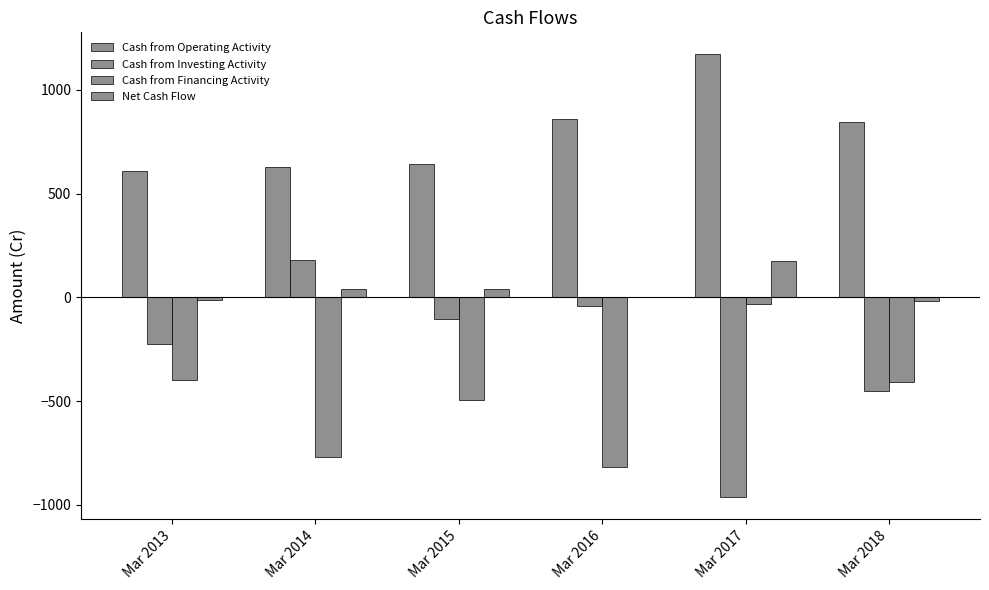

List the labels in order of Net Cash Flow value, smallest first.

Mar 2018, Mar 2013, Mar 2016, Mar 2014, Mar 2015, Mar 2017